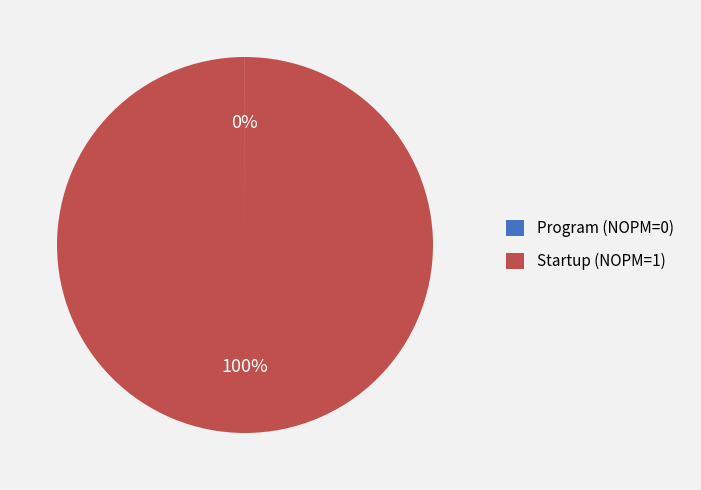

Which category has the biggest portion of the pie?

Startup